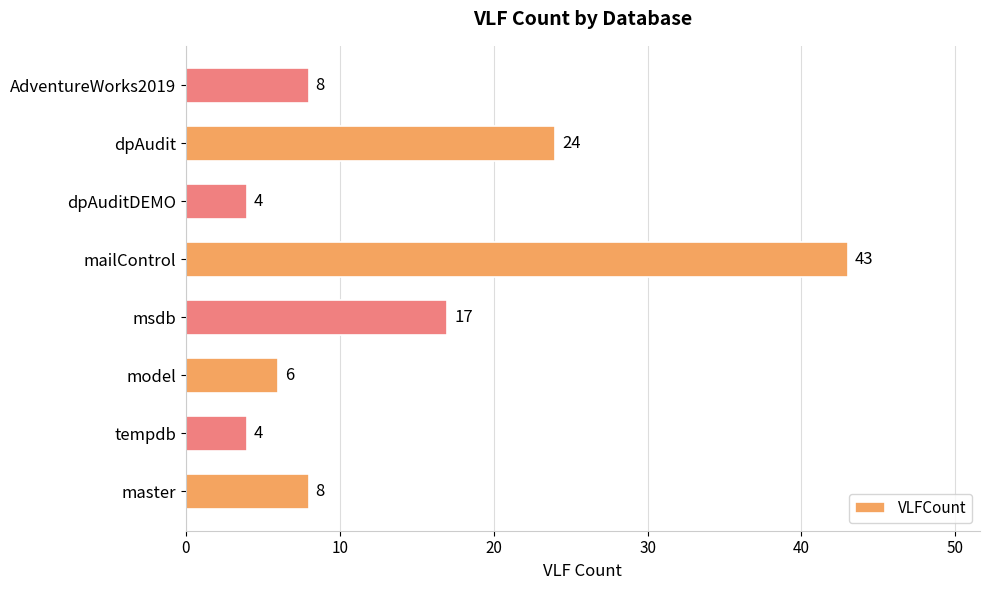

Where is the data nearest to the value 23?

dpAudit